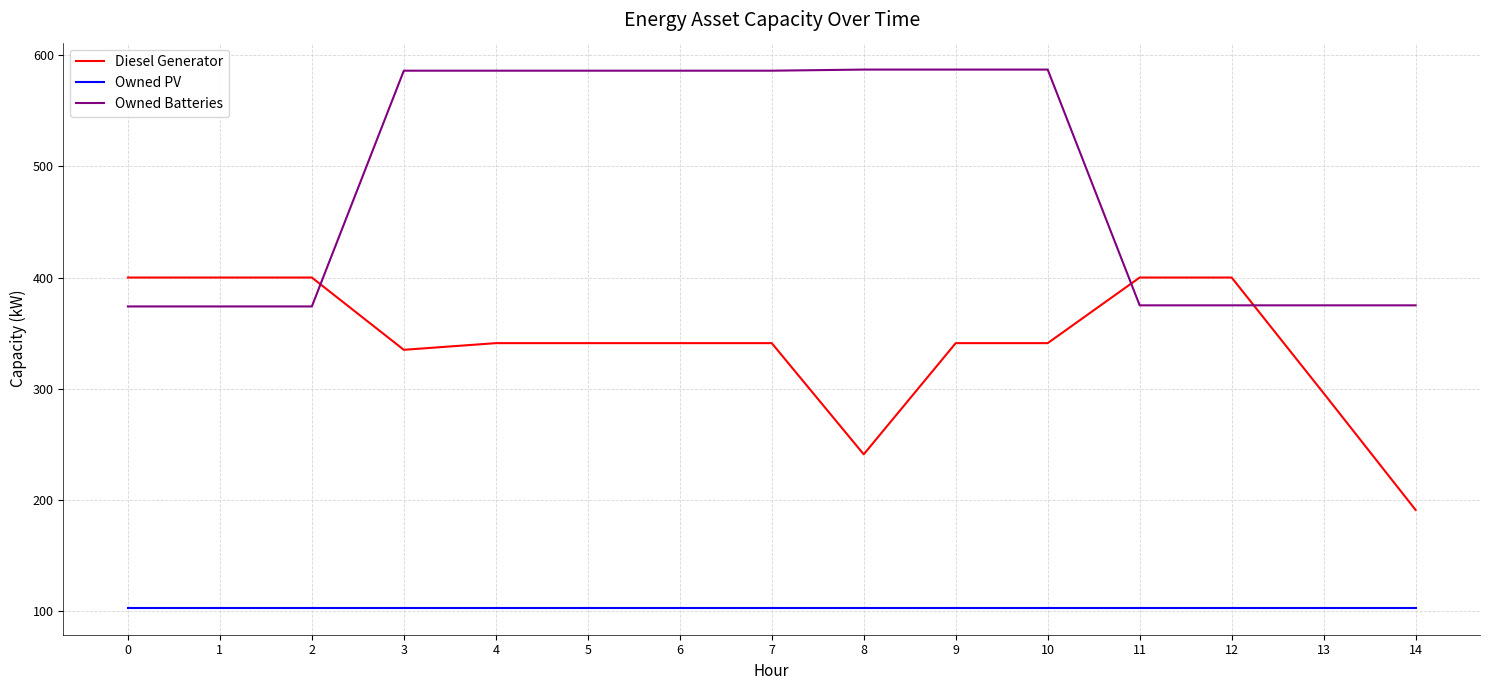

How many categories are shown in the chart?

15